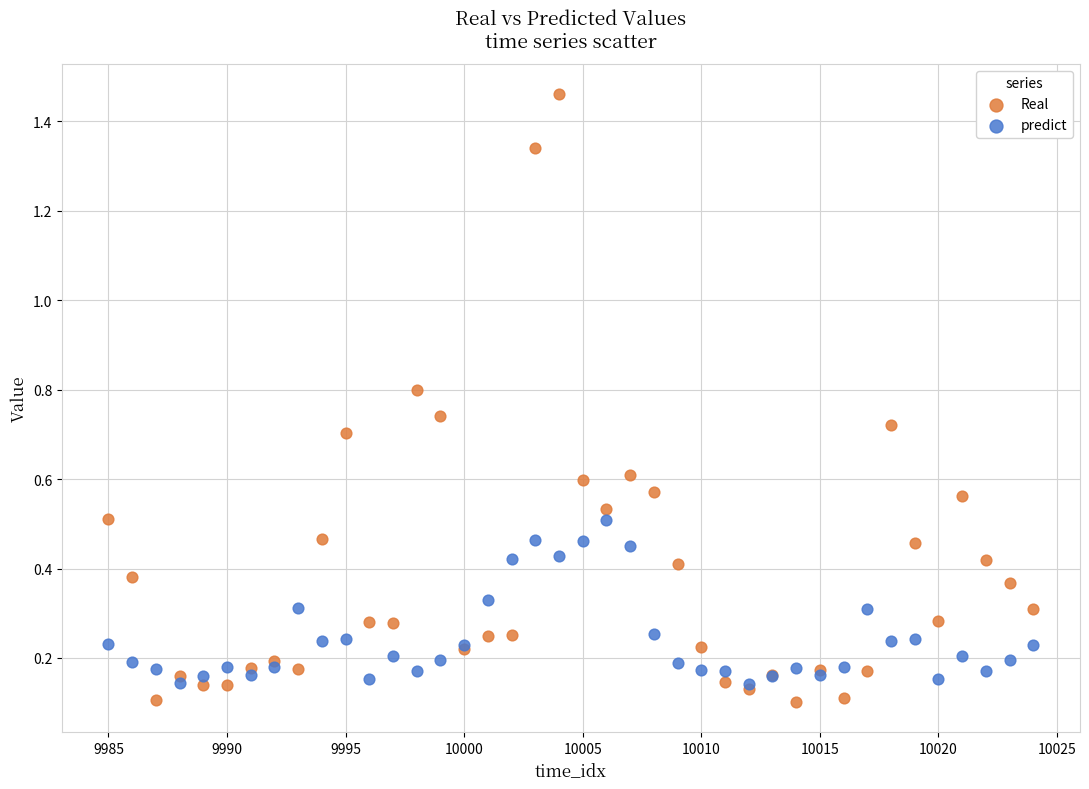

Which series has the largest Y range (max minus min)?

Real